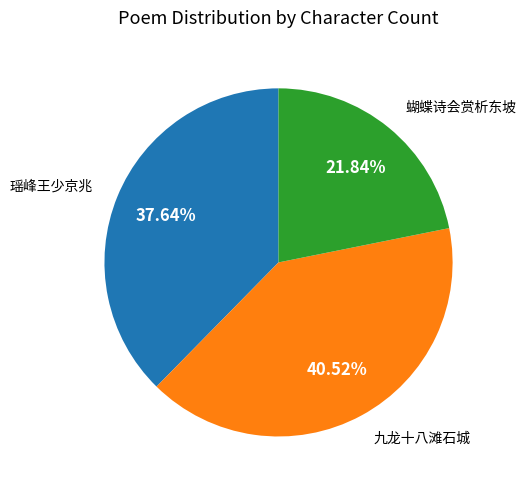

Is there a majority slice in this chart?

No